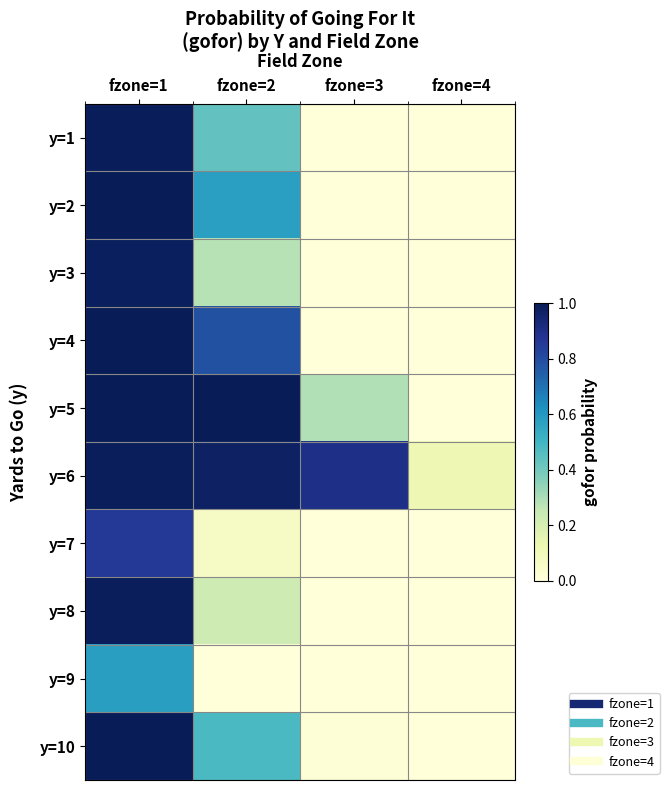

What is the total value across all series at fzone=3?

1.2